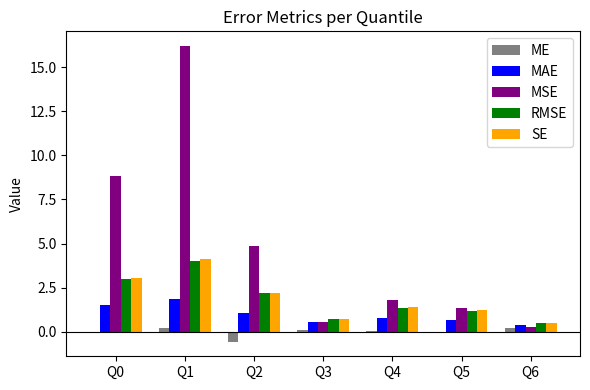

Is it true that ME equals 0.2 at Q6?

True